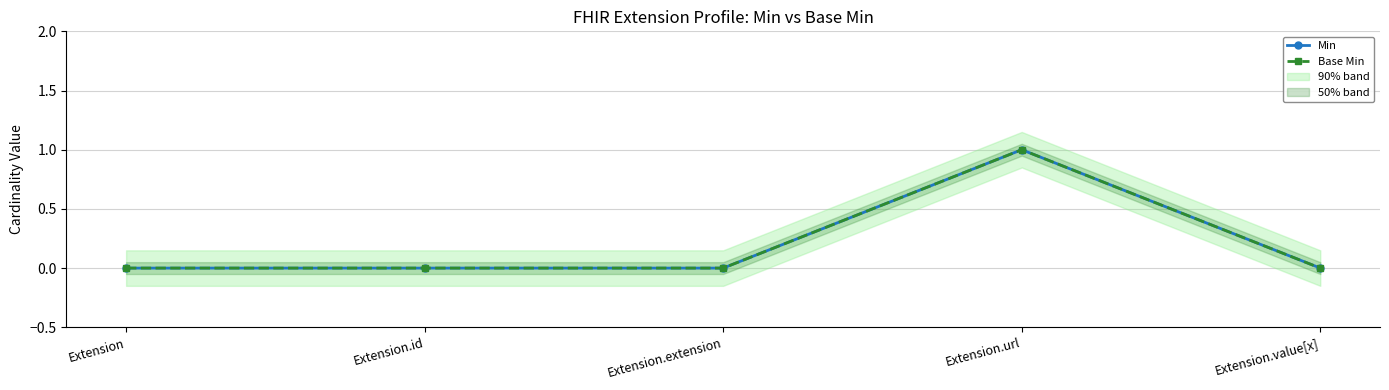

What is the difference between the Base Min values at Extension.id and Extension.url?

1